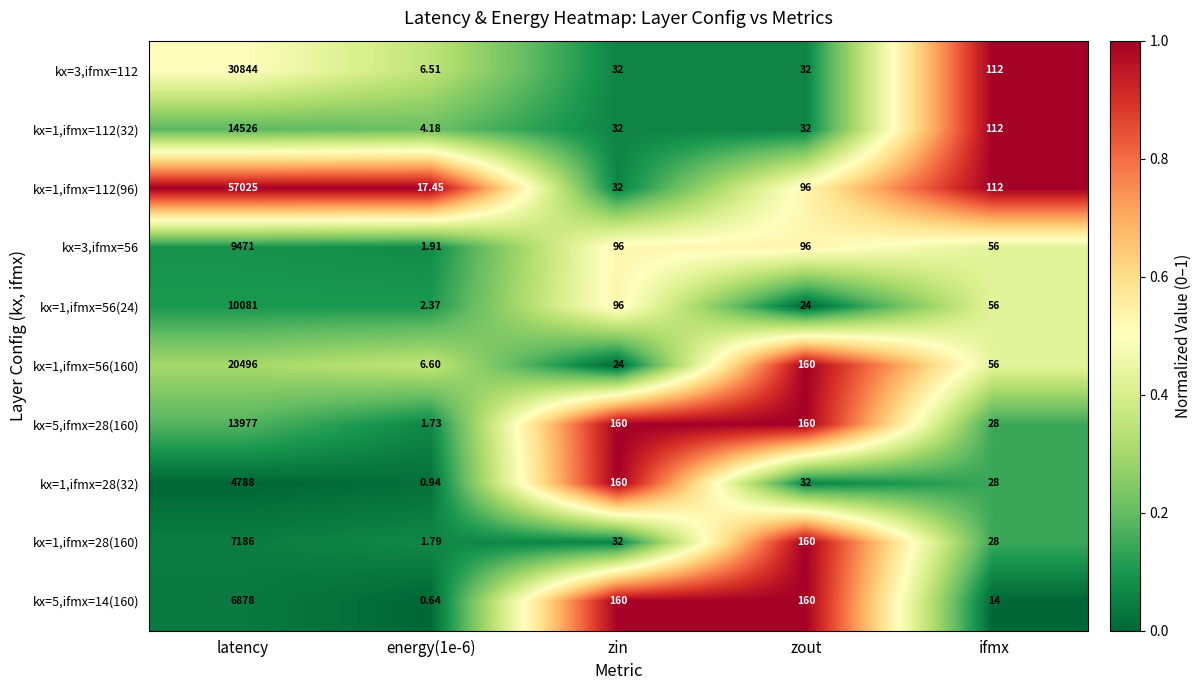

At which label does kx=5,ifmx=28(160) first exceed 160?

latency